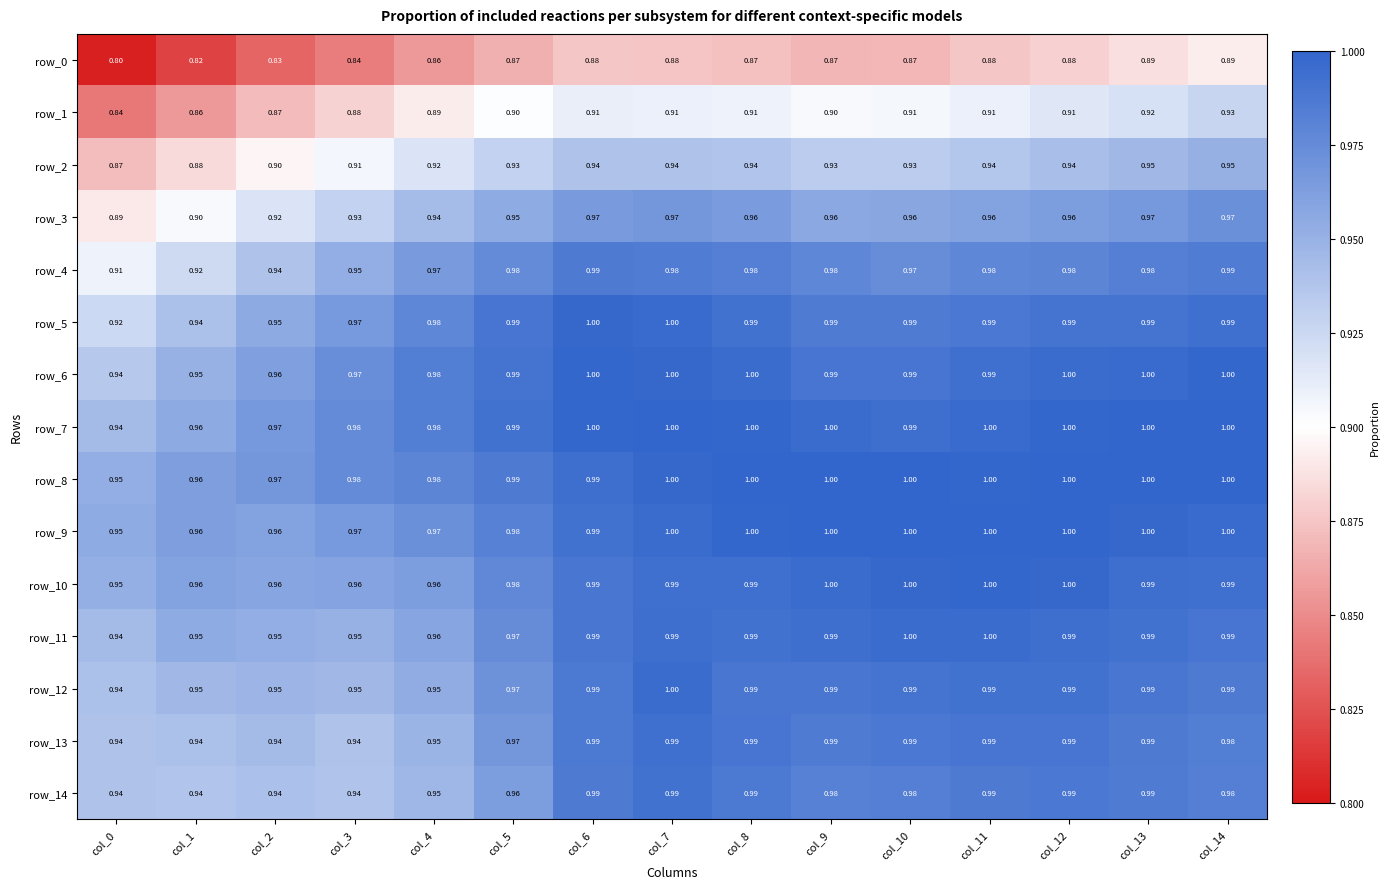

How many categories are shown in the chart?

15